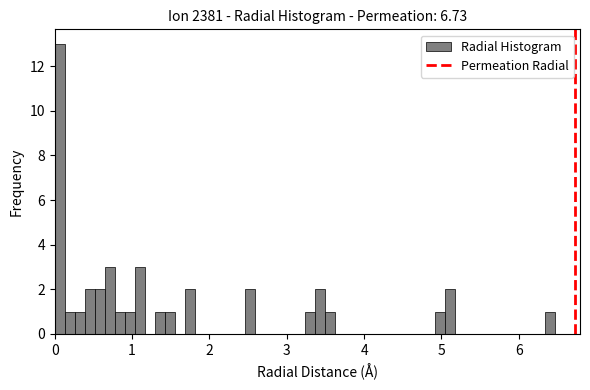

Read against the x-axis, roughly where is the centre of the tallest bar?

0.1